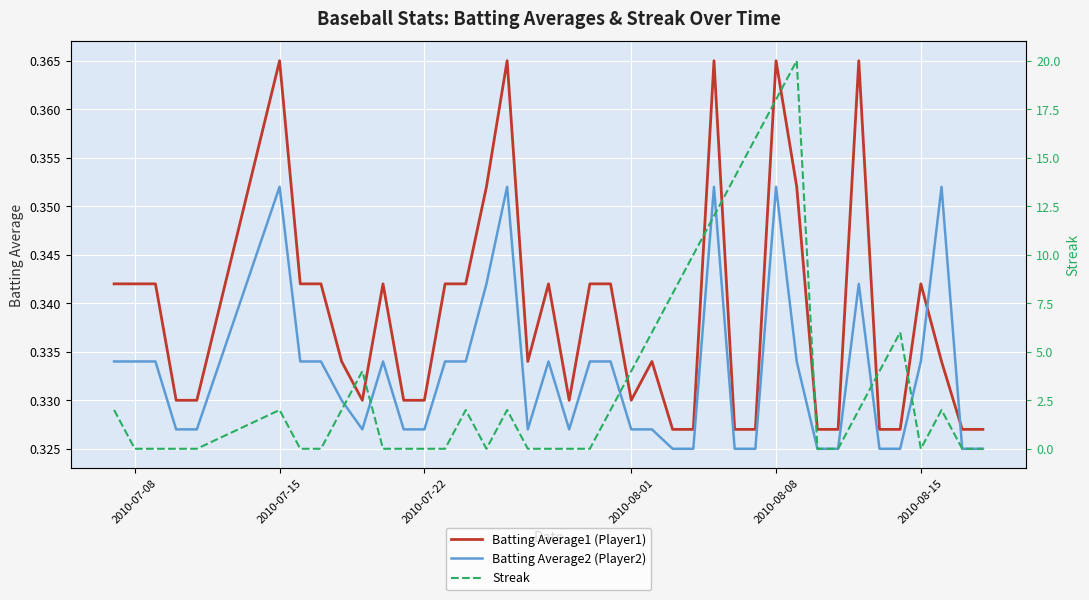

After their last crossing, which series has the higher values: Batting Average2 (Player2) or Batting Average1 (Player1)?

Batting Average1 (Player1)